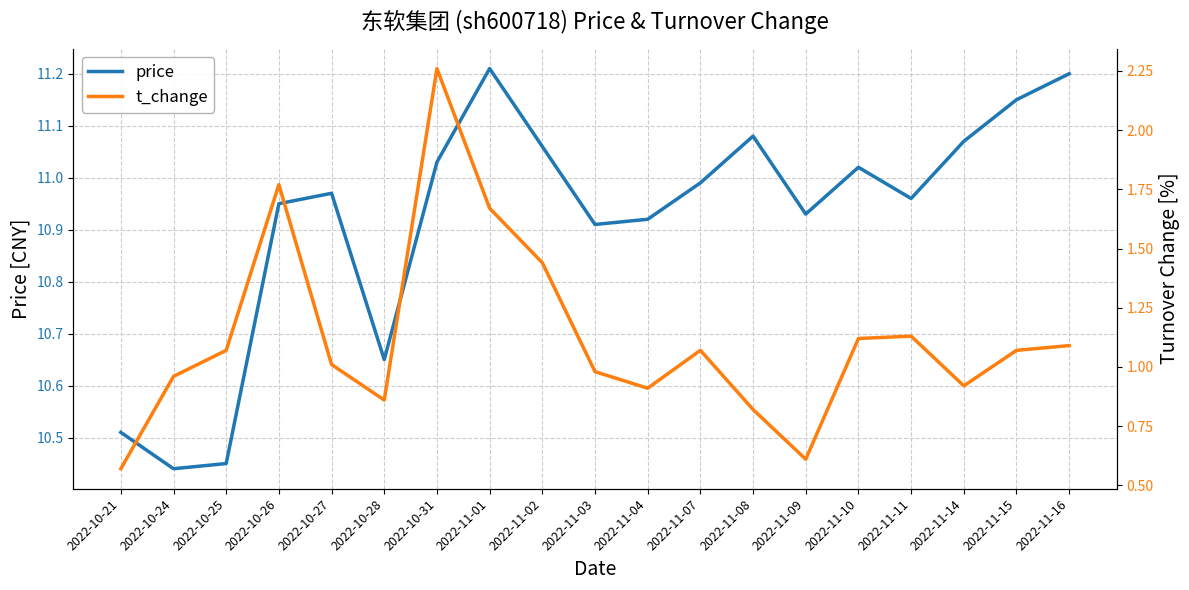

Which label corresponds to the largest value in the chart?

2022-11-01